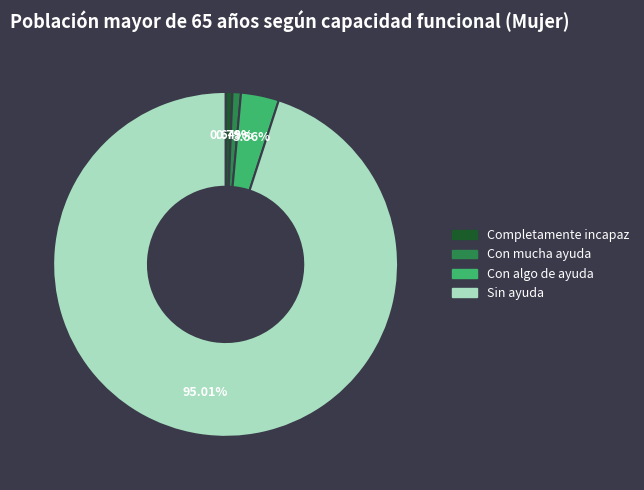

Which has a higher value, Completamente incapaz or Con algo de ayuda?

Con algo de ayuda